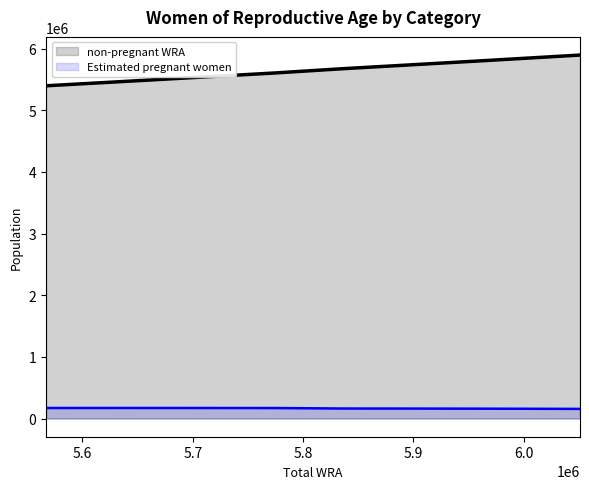

What is the difference between the second highest and second lowest values in the Estimated pregnant women series?

13088.4